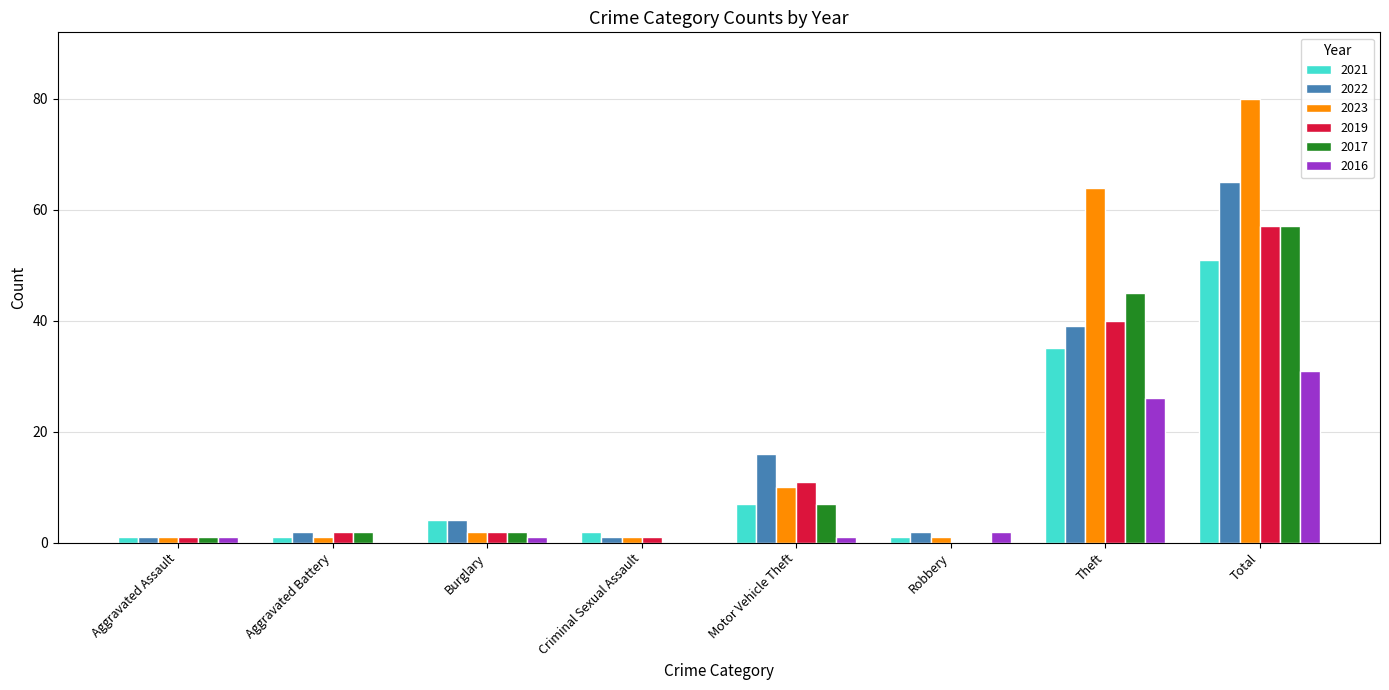

At which category does the chart reach its peak across all series?

Total